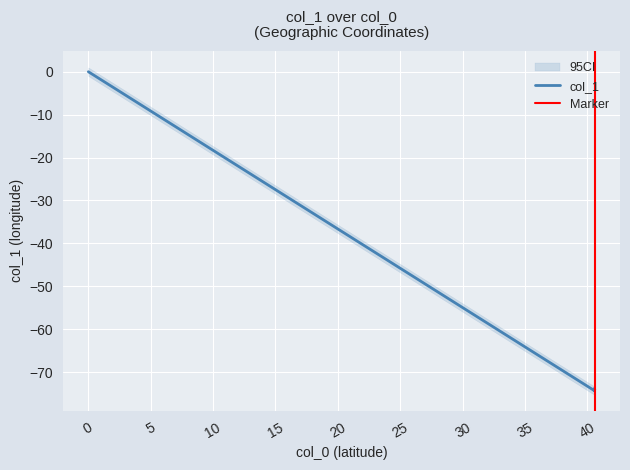

What is the value of the 6th point from the left?

-74.2